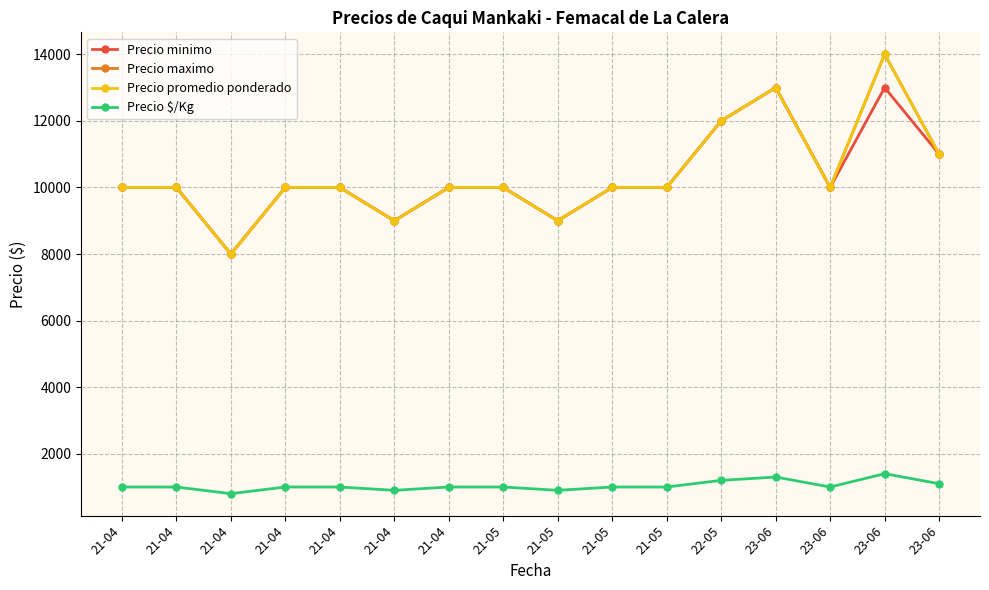

Rank the series at 21-04 from highest to lowest value.

Precio minimo, Precio maximo, Precio promedio ponderado, Precio $/Kg